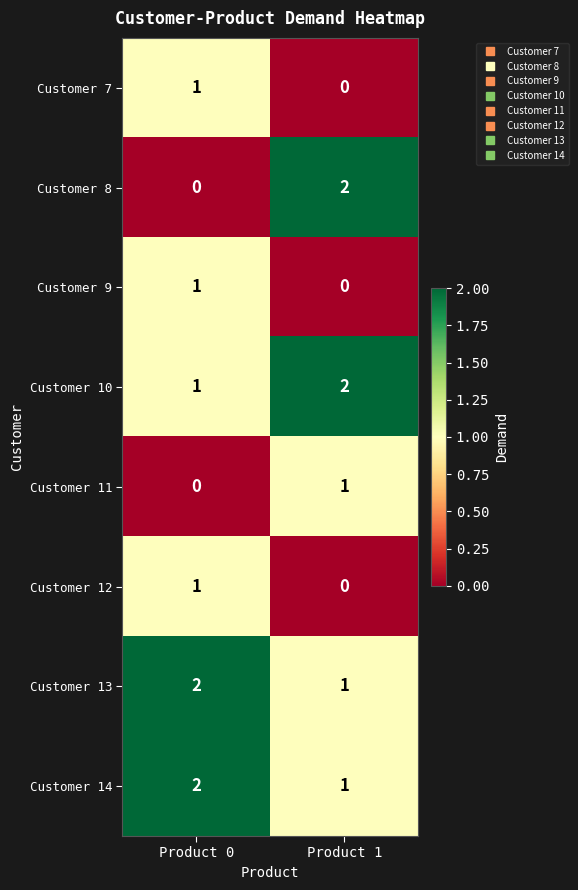

Which category has the lowest value in the Customer 13 series?

Product 1